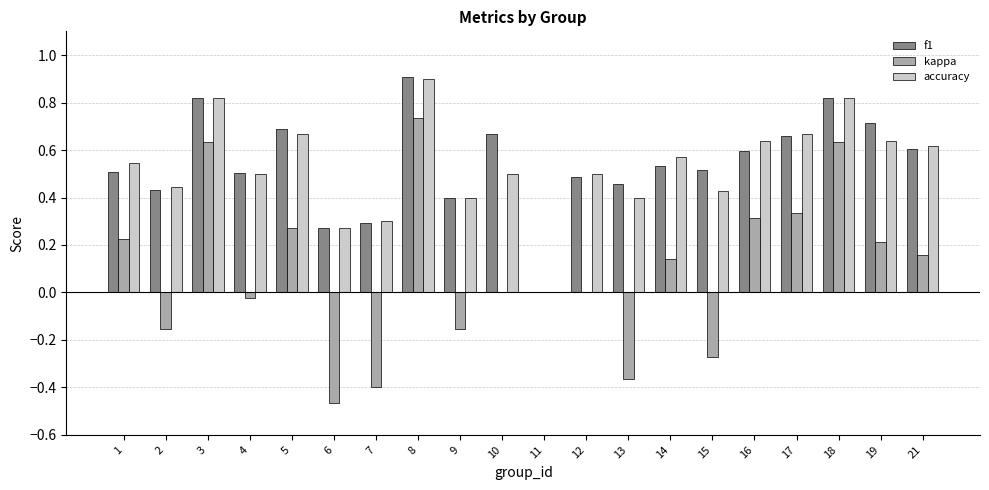

Is the value of f1 at 6 greater than the value of accuracy at 2?

No